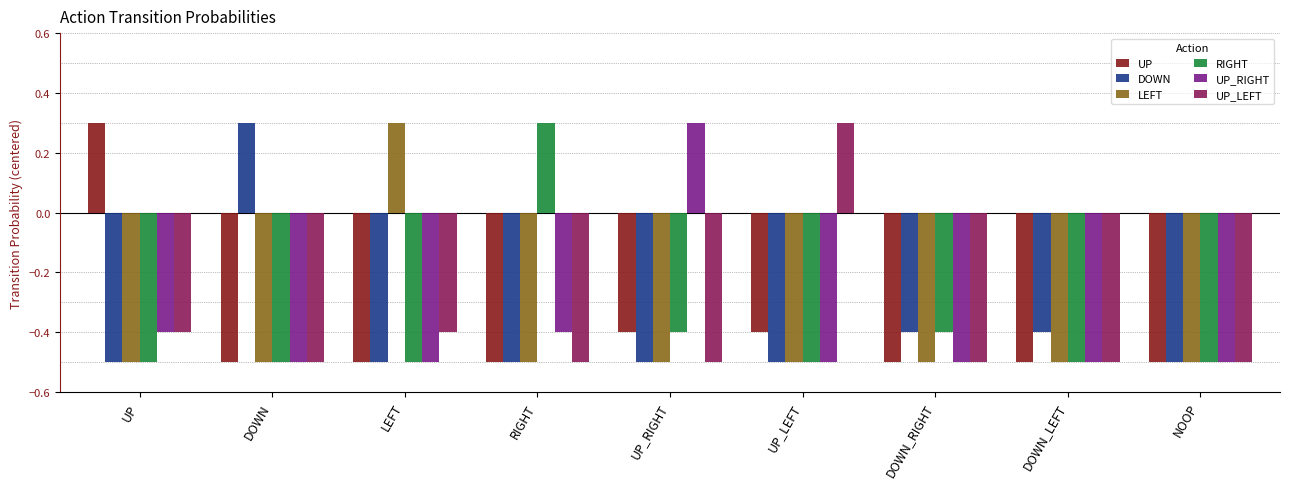

Read the LEFT value at DOWN_LEFT.

-0.5